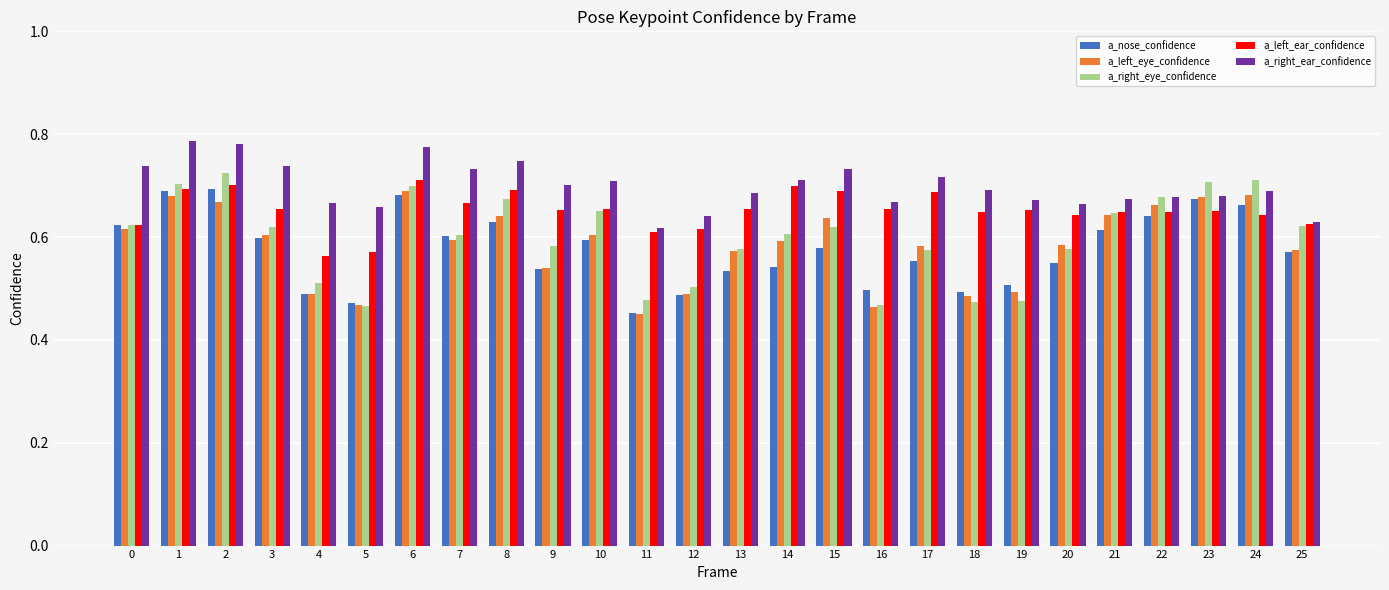

How many bars are there in total?

130